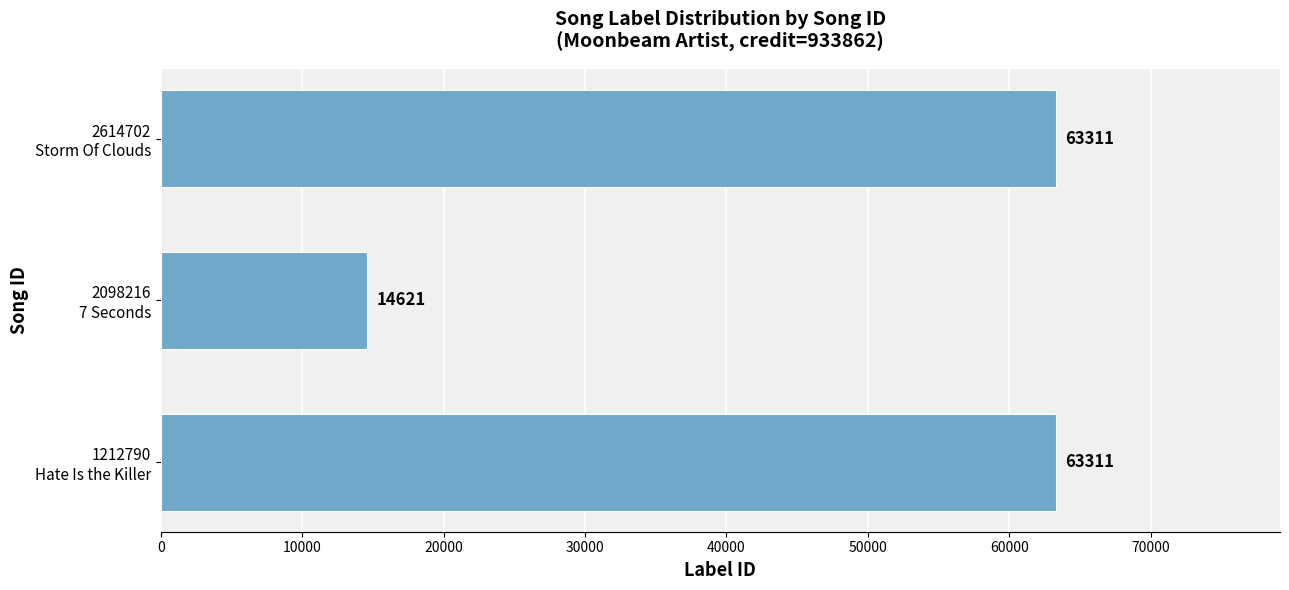

Count the values in the range 14621 to 63311.

3